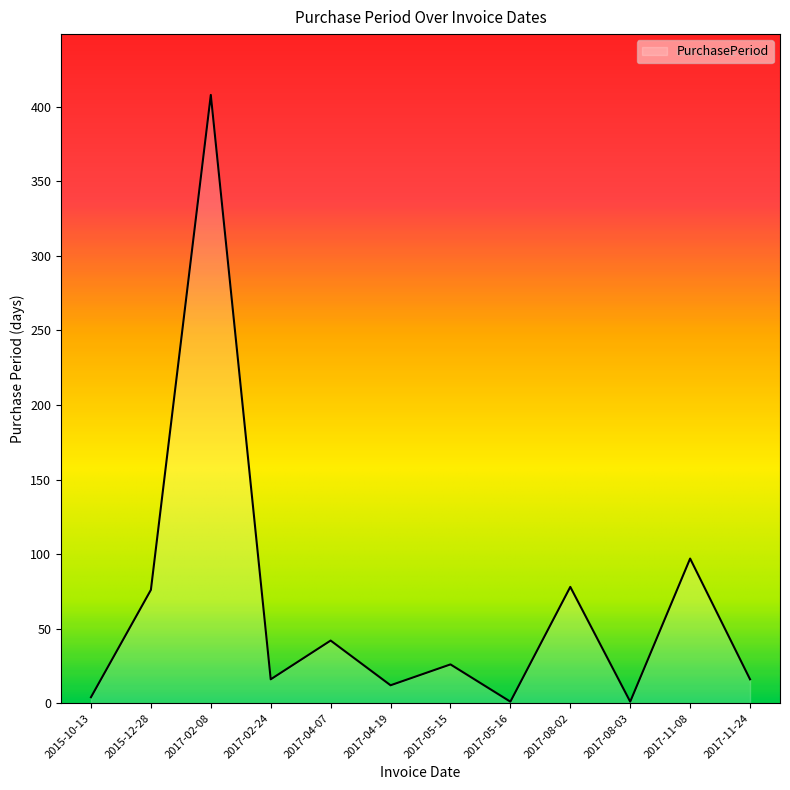

What value does the data have at 2017-11-08, to the nearest 10?

100